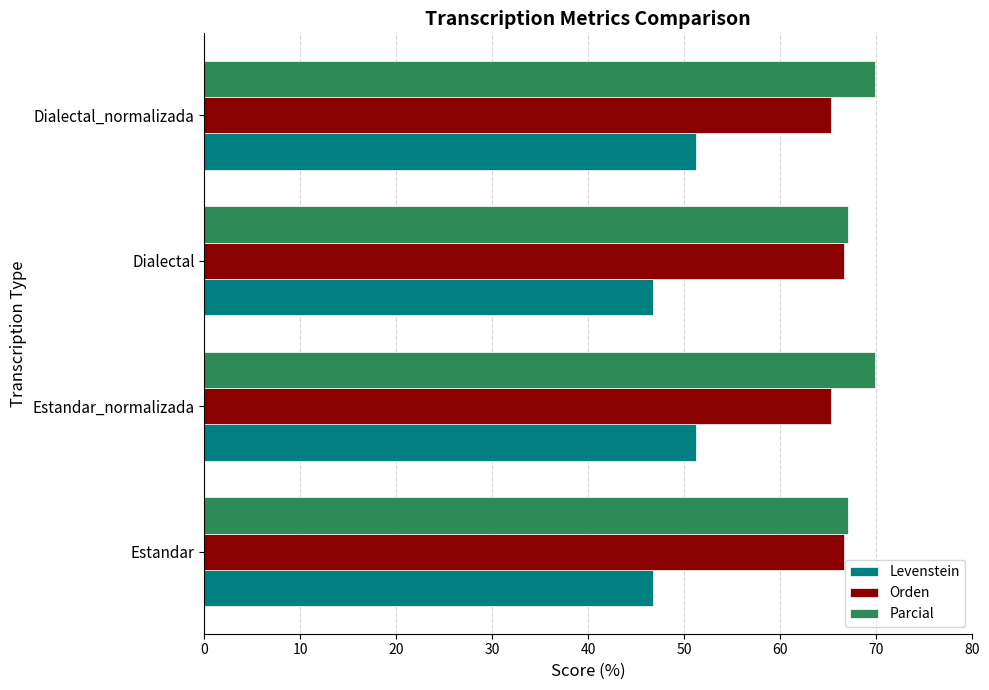

What is the lowest value of the Levenstein series?

46.7